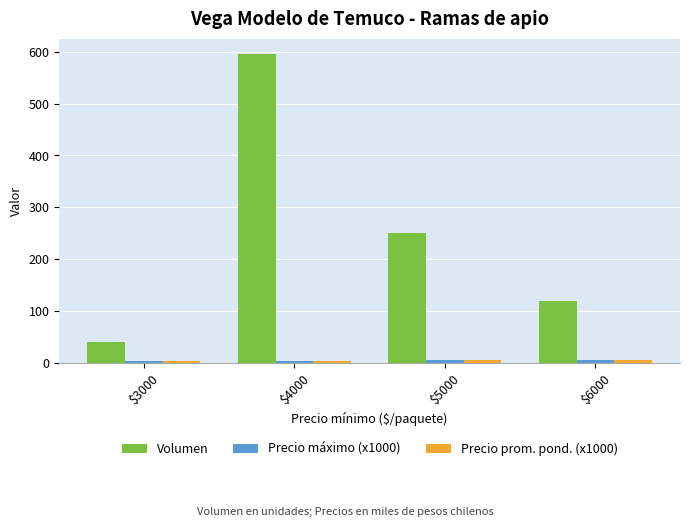

Count the number of categories in the chart.

4